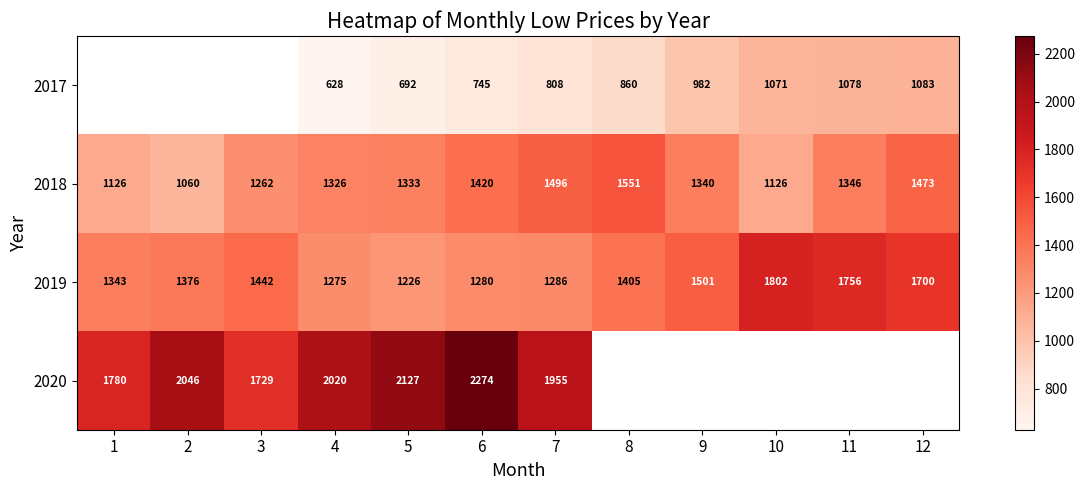

Is the value of 2018 at 5 greater than the value of 2019 at 8?

No